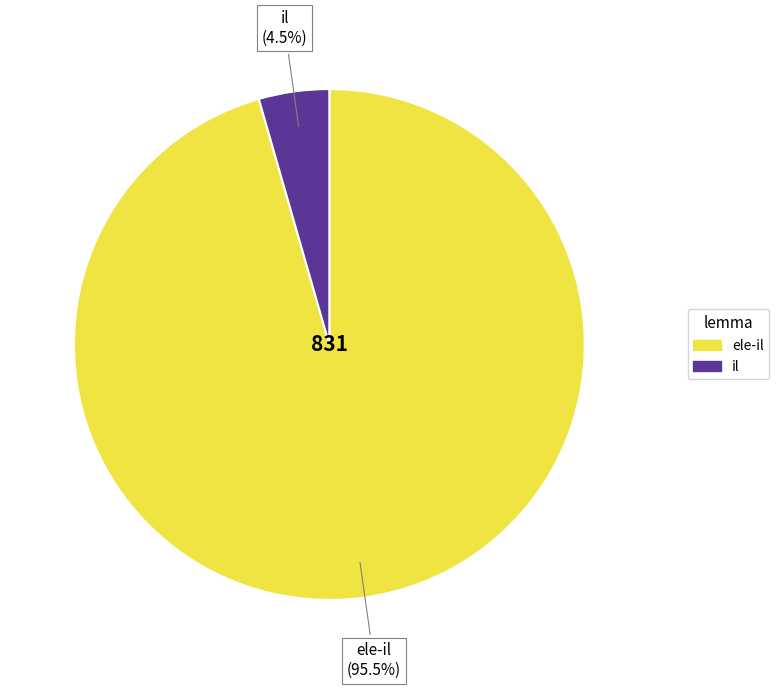

What portion of the pie excludes il?

95.5%